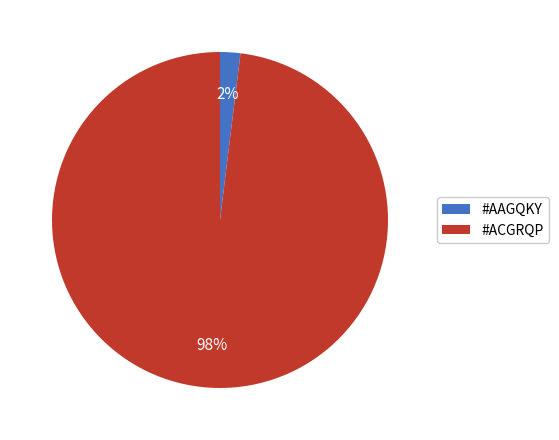

Which slice is the smallest?

#AAGQKY